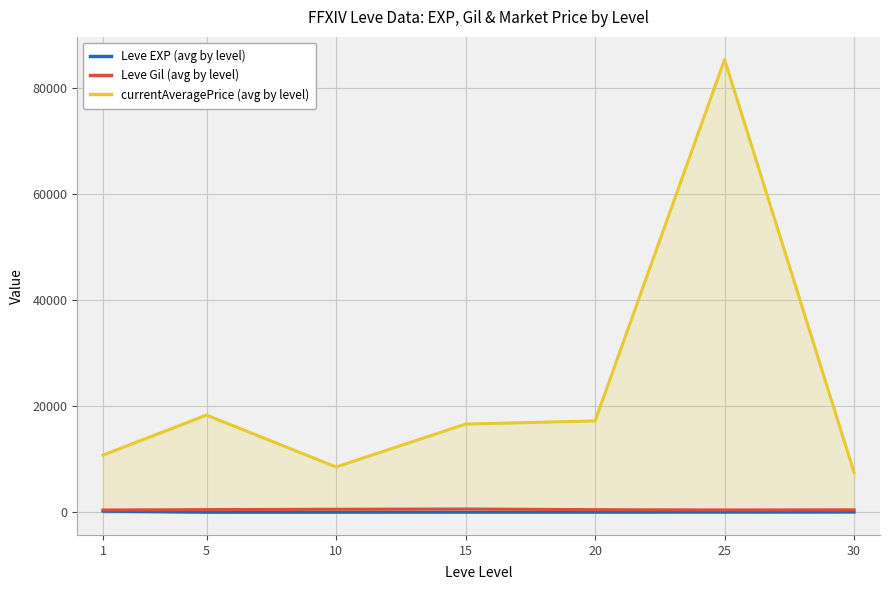

True or false: Leve Gil (avg by level) has a value of 143.8 at 15.

False